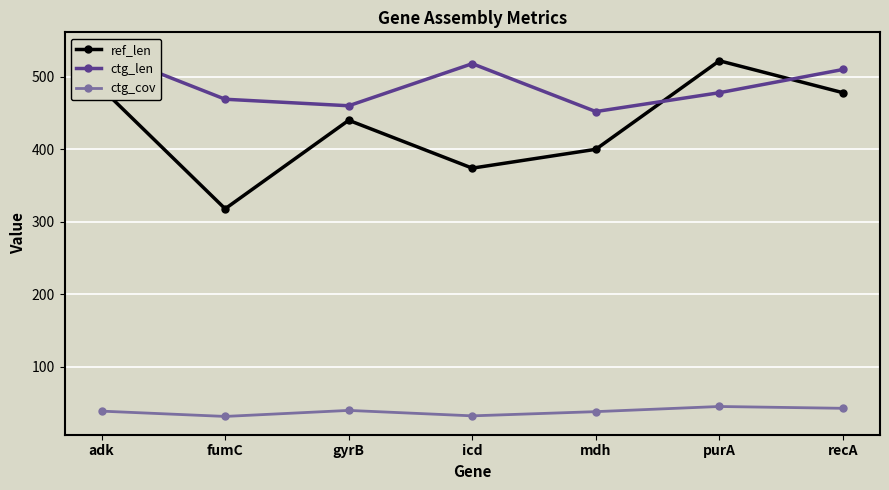

What is the minimum value for ctg_cov?

31.8